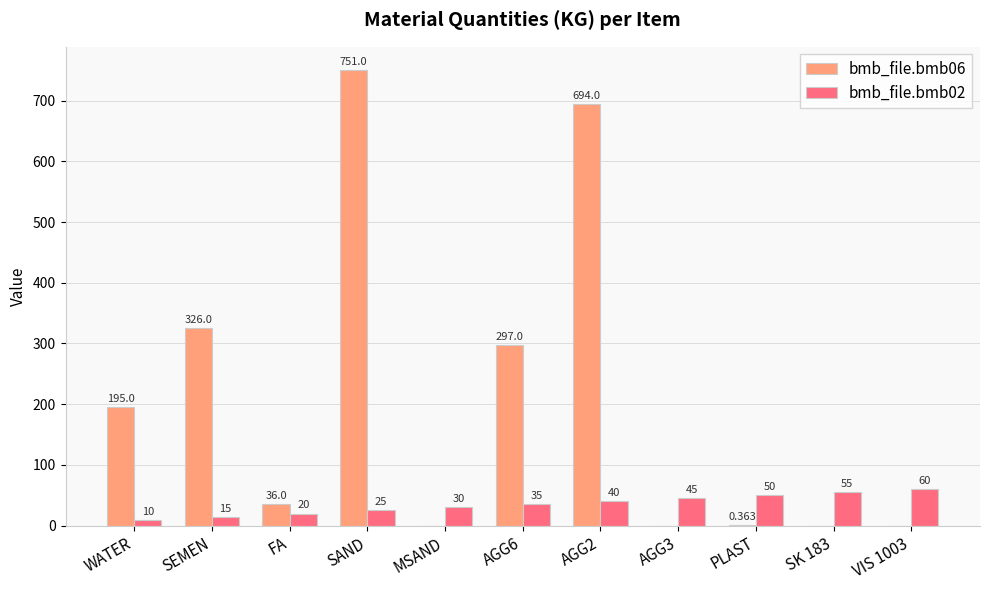

What value does the bmb_file.bmb02 series have at SAND?

25.0